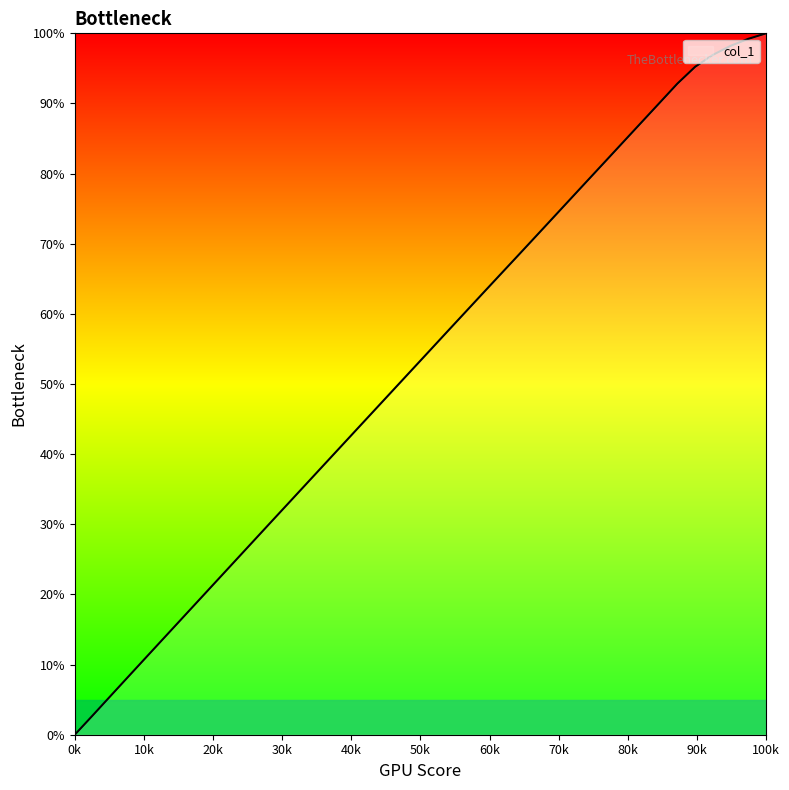

What is the difference between the maximum and minimum values?

100.0